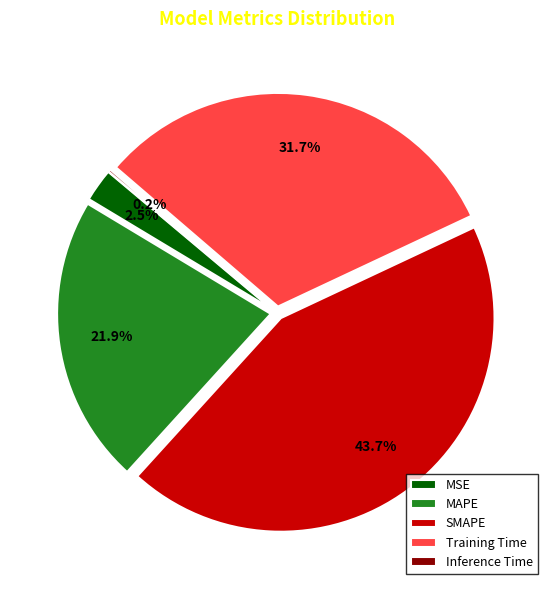

What portion of the pie excludes MAPE?

78.1%